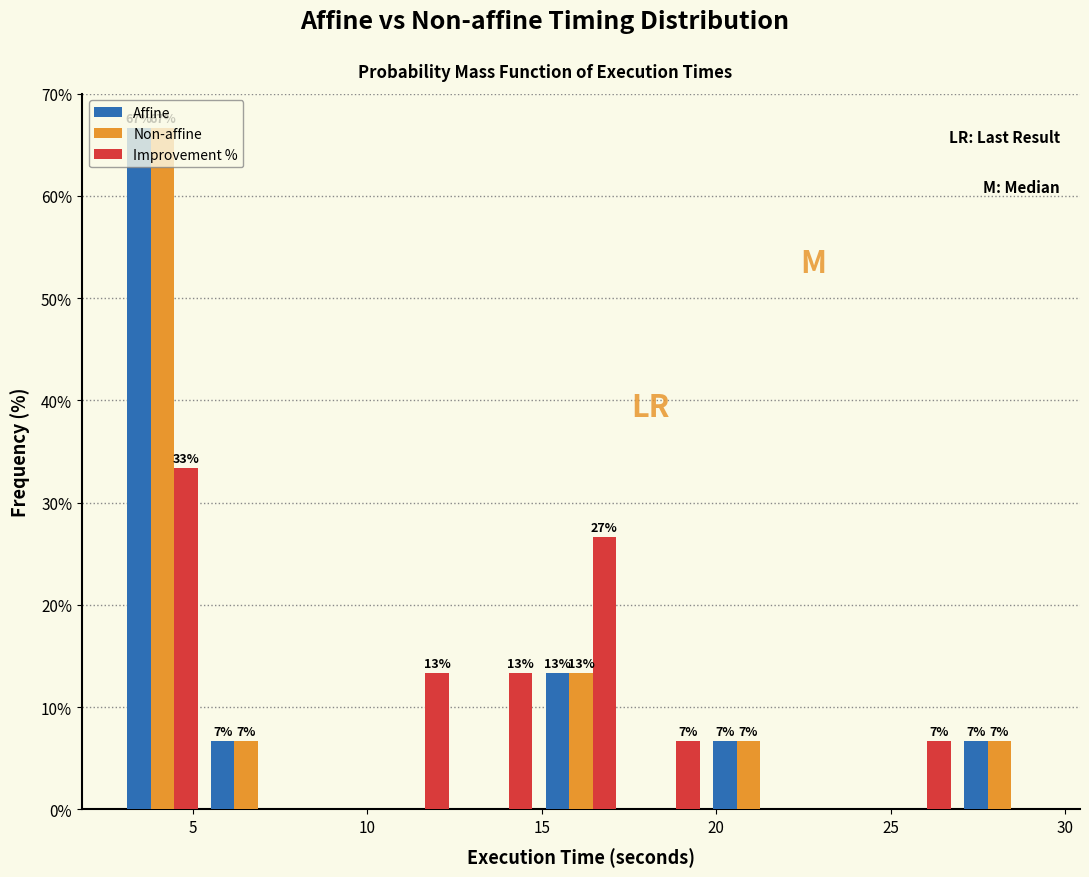

In the Non-affine series, which range on the x-axis has the tallest bar?

3.0 to 5.5